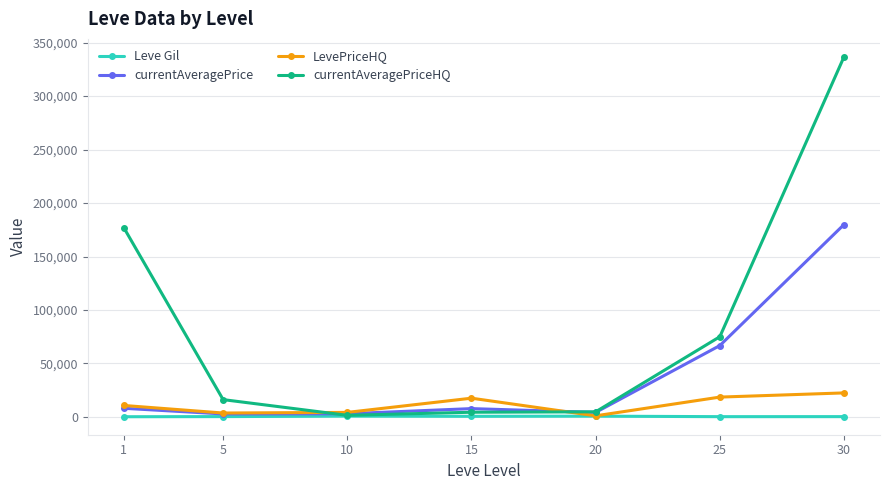

Does the chart have visible grid lines?

Yes